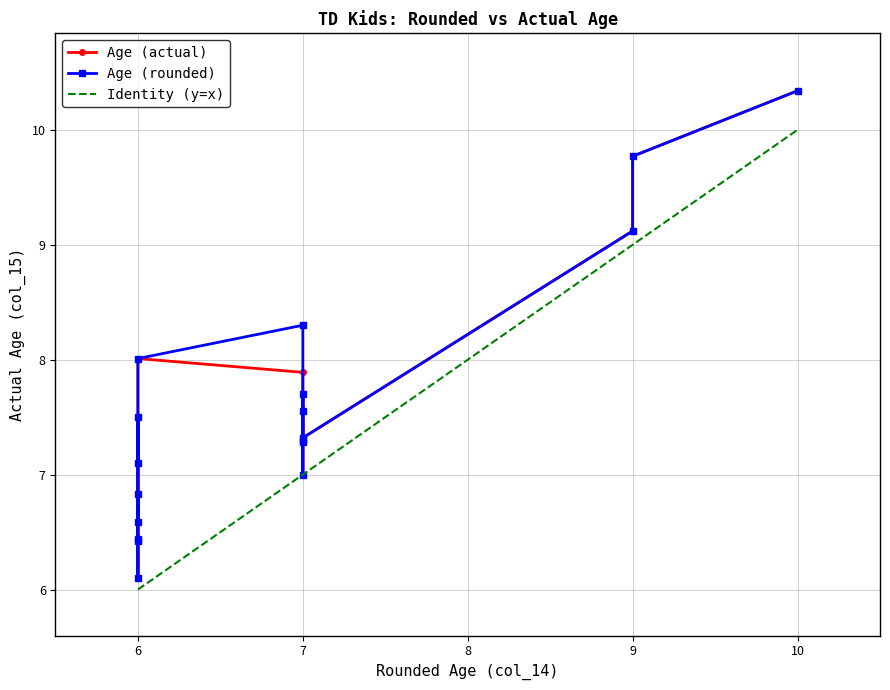

At which label does Age (rounded) first exceed 7?

6